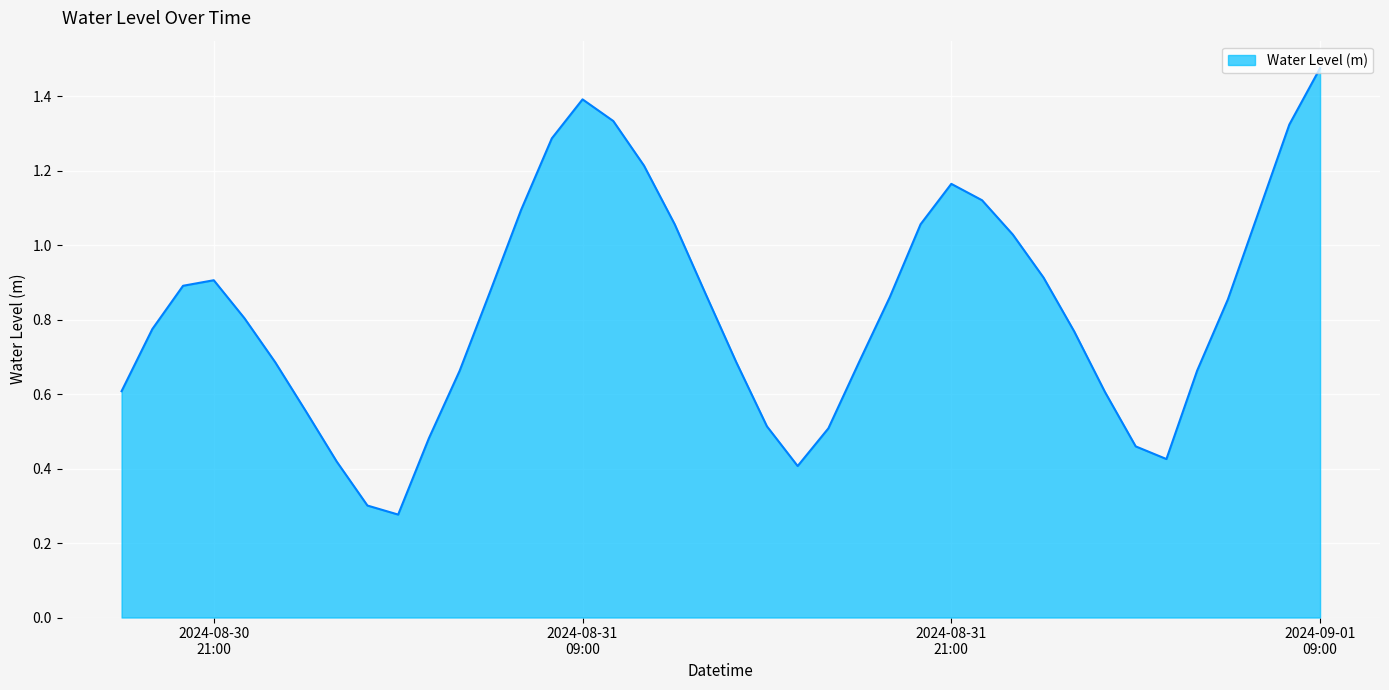

Does the chart have visible grid lines?

Yes